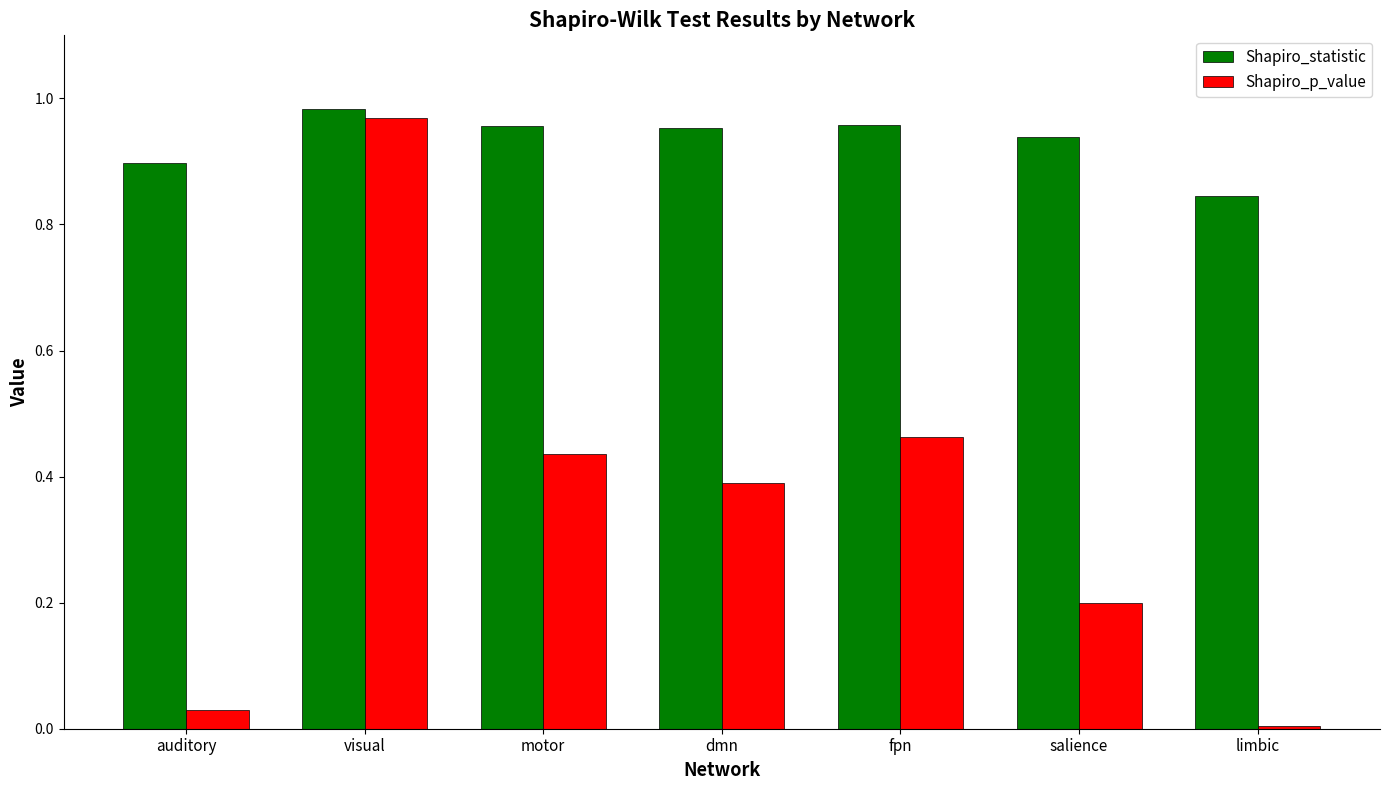

Which series has the widest spread of values?

Shapiro_p_value